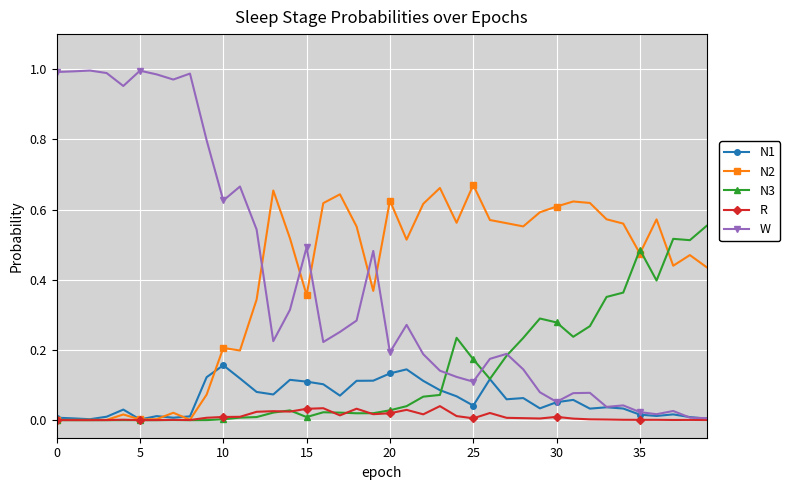

What are all the series names shown in the legend?

N1, N2, N3, R, W